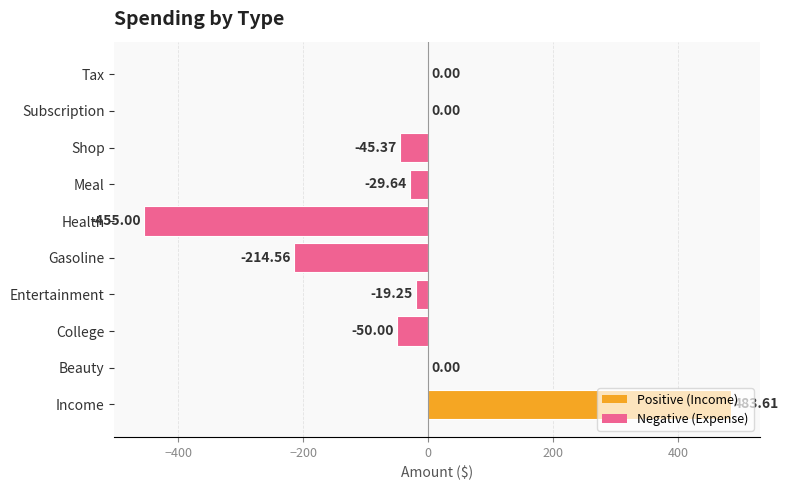

Between Entertainment and Tax, which is larger?

Tax